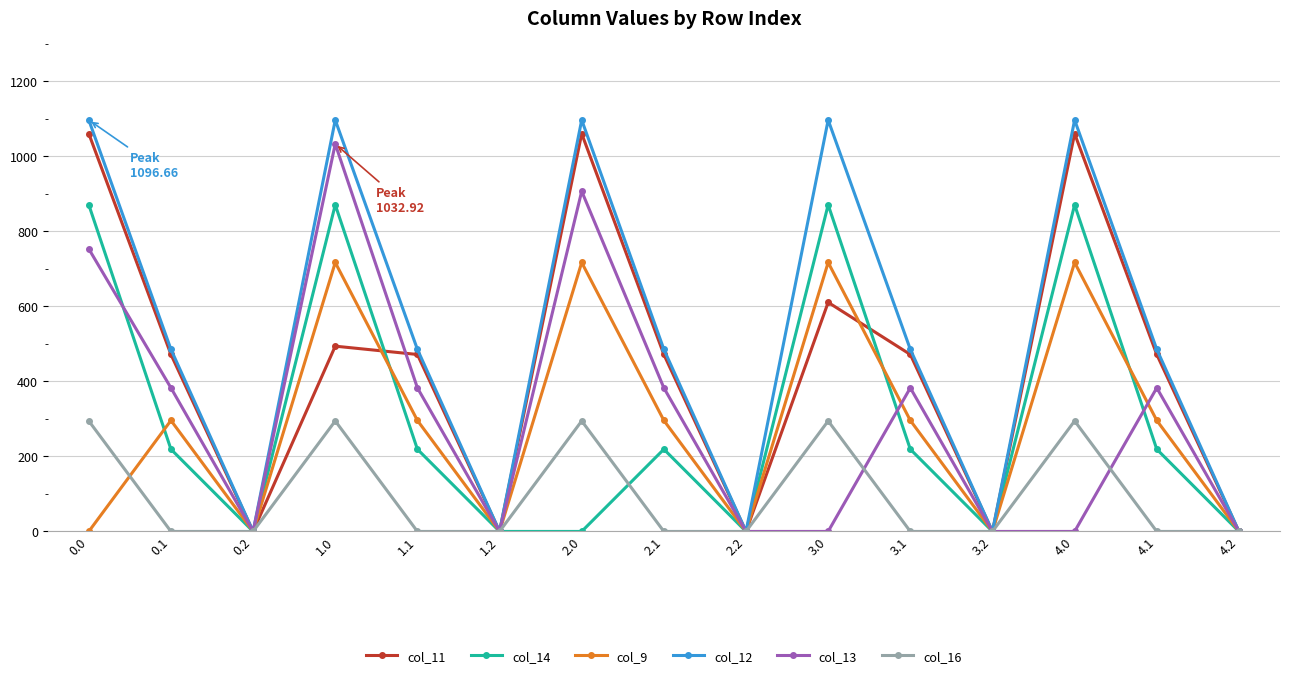

True or false: col_9 has more than 0 interior local peaks.

True